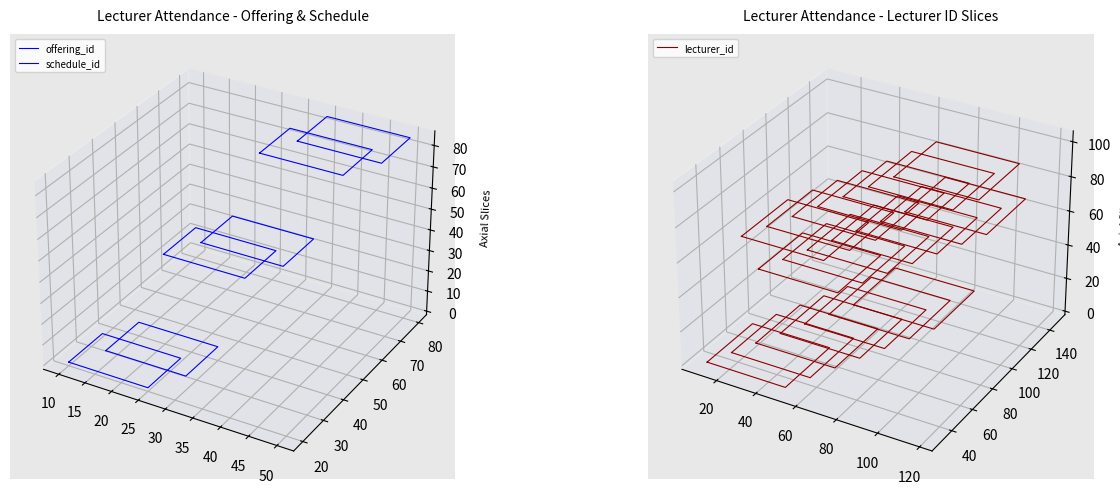

True or false: schedule_id and lecturer_id intersect in this chart.

False